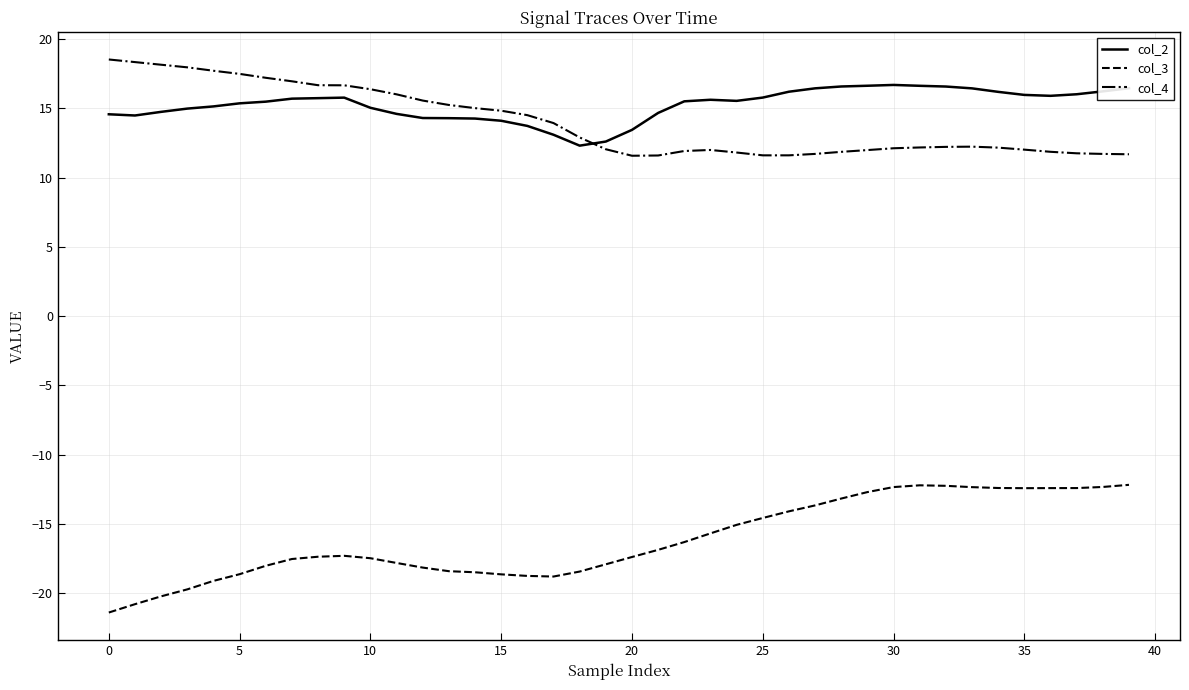

What is the maximum value shown in the chart?

18.5